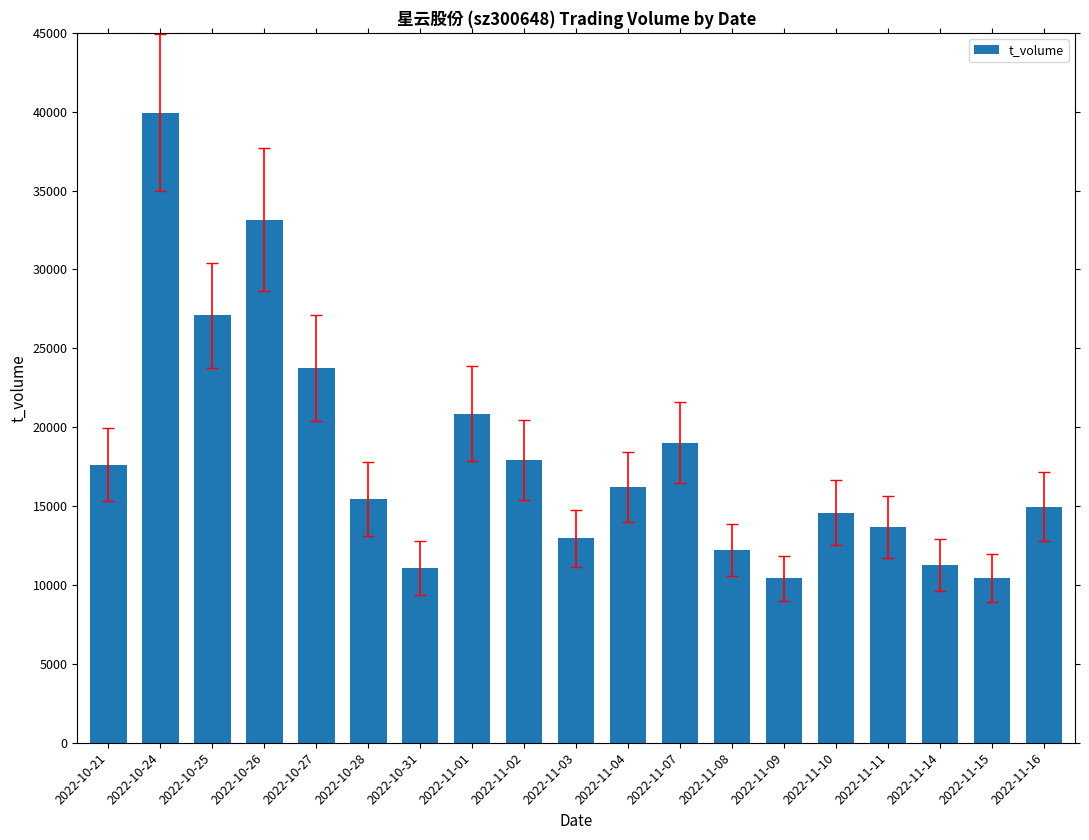

What is the change in value from 2022-10-24 to 2022-11-01?

-19084